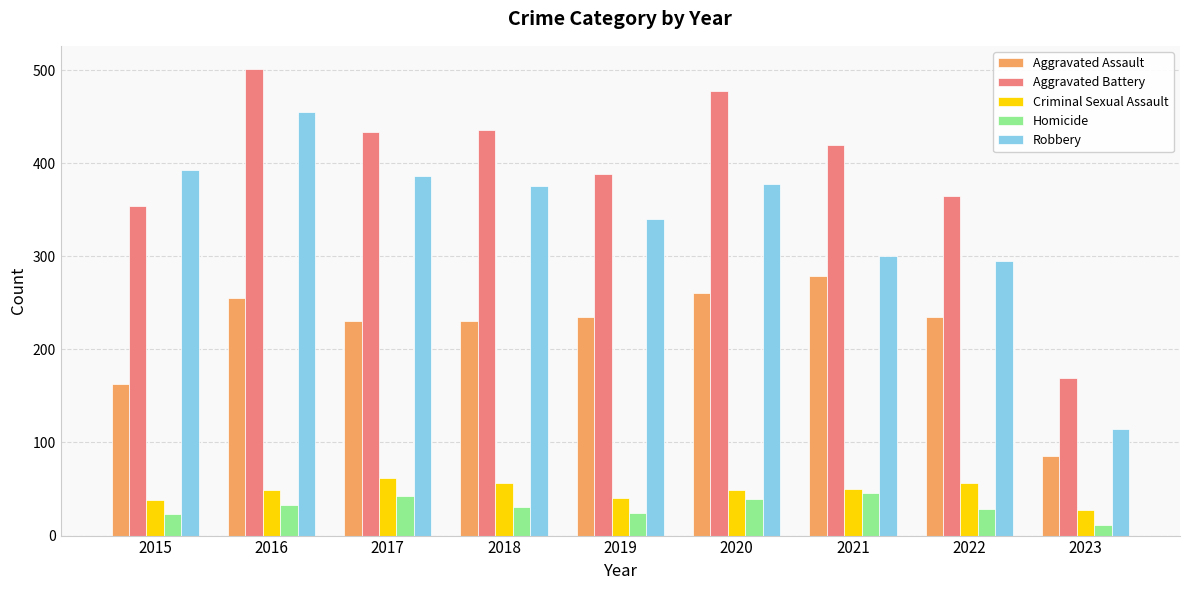

What is the difference between the second highest and minimum values in the Robbery series?

278